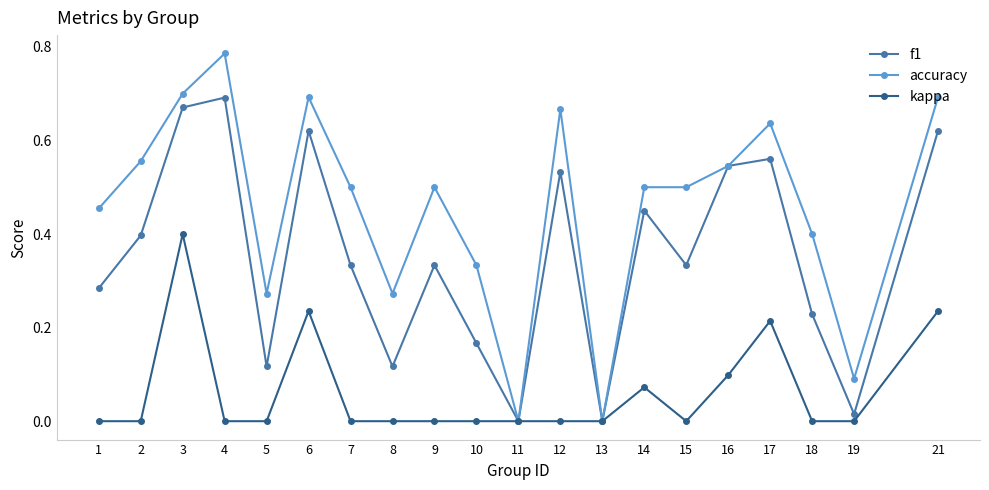

Which category has the highest value across all series?

4